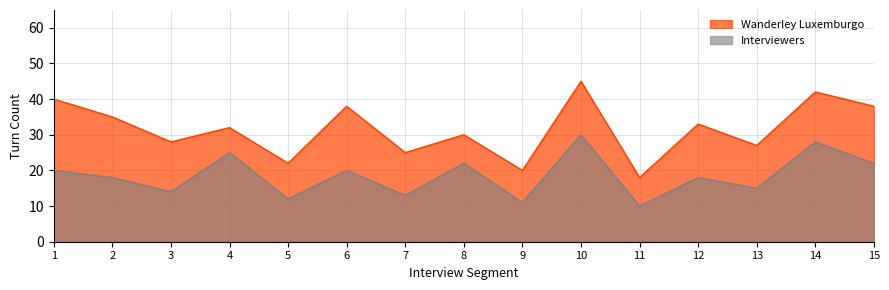

Is it true that Wanderley Luxemburgo equals 11 at 8?

False